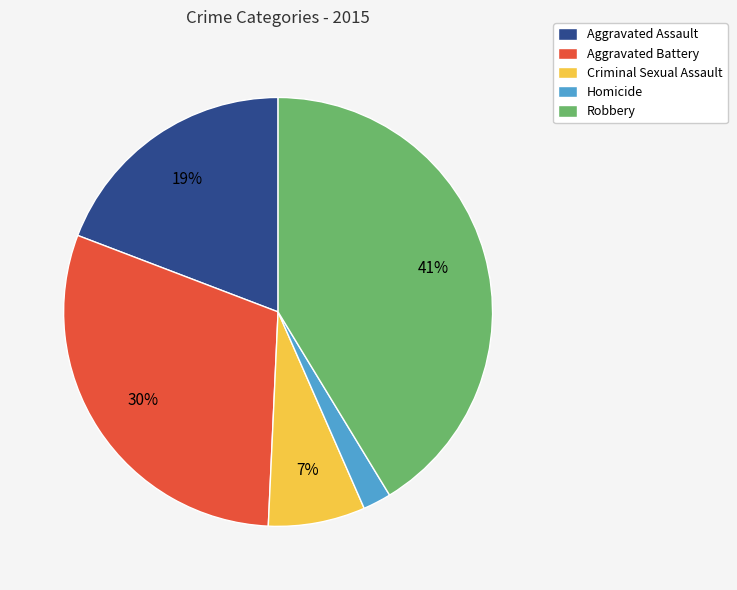

How many segments does this pie chart have?

5